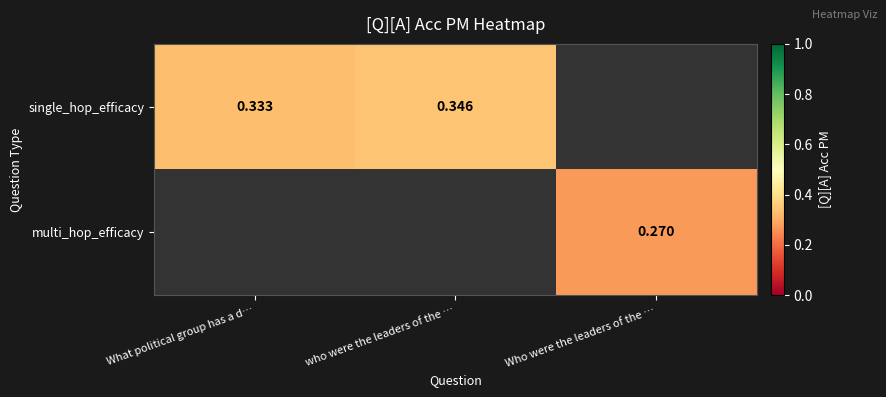

How many distinct data groups are displayed?

2